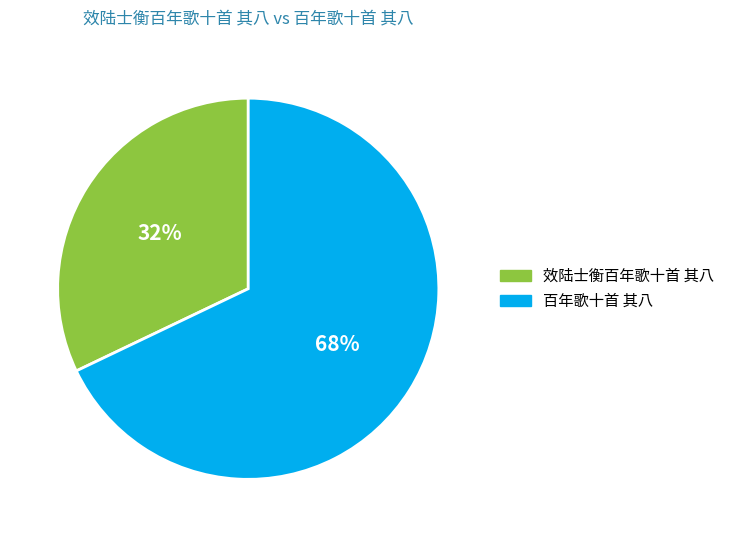

What percentage is the 百年歌十首 其八 slice, to the nearest percent?

68%